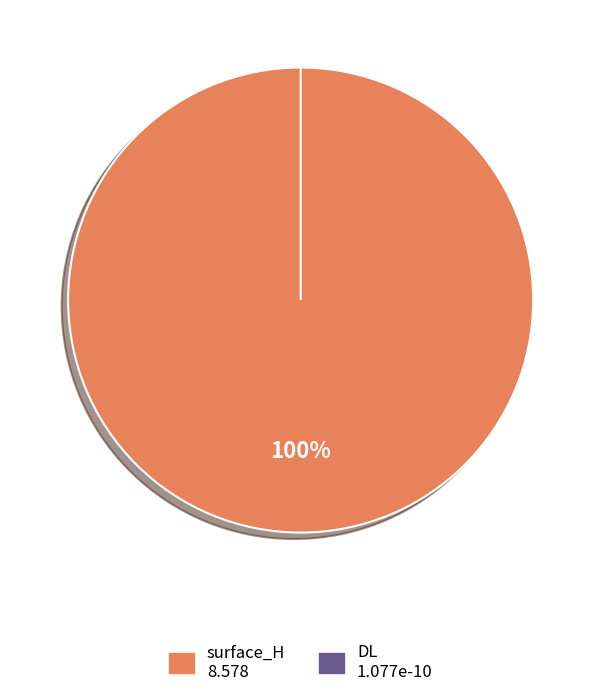

Is the sum of DL and surface_H greater than half?

Yes